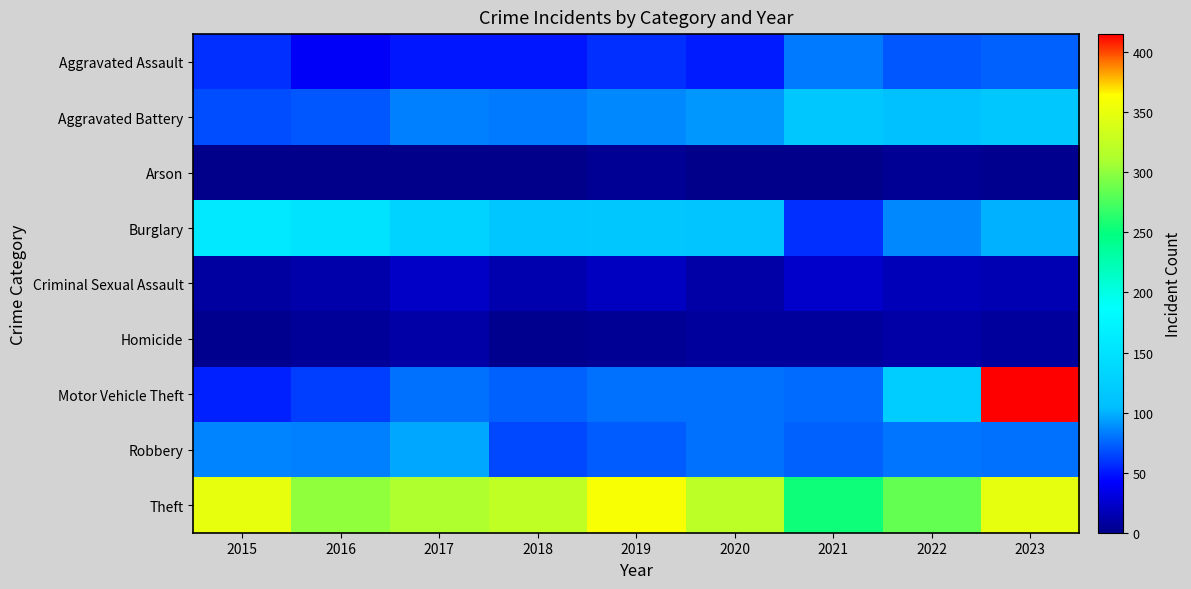

At how many categories does at least one series exceed 45?

9